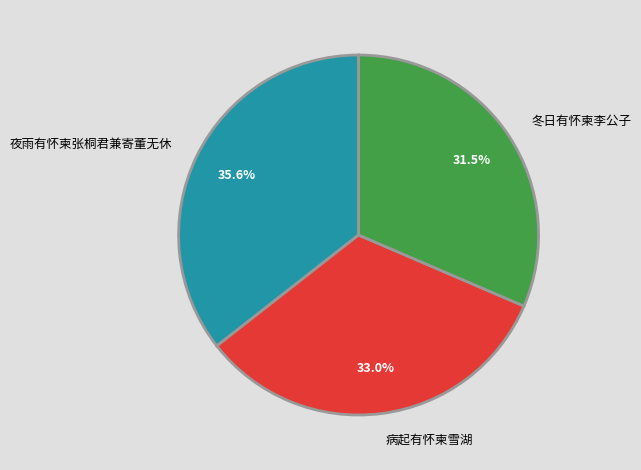

Which slice is the smallest?

冬日有怀柬李公子